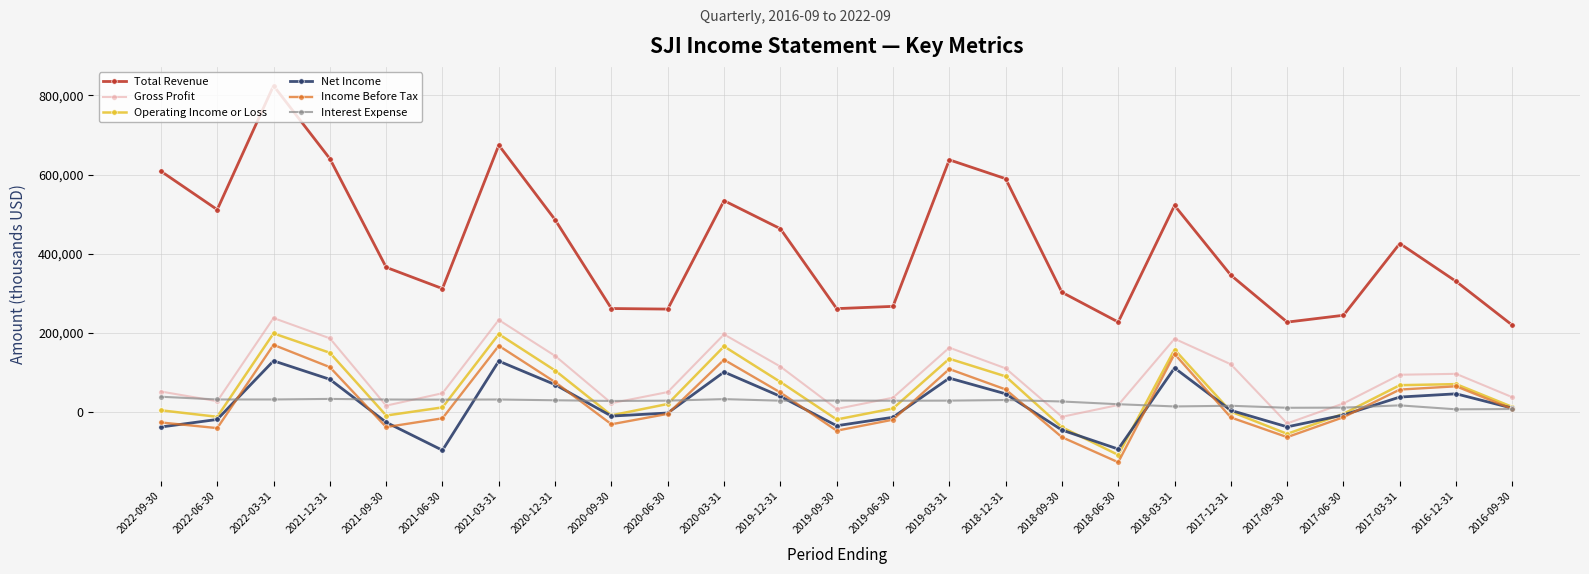

Does the chart display data point markers on the line(s)?

Yes